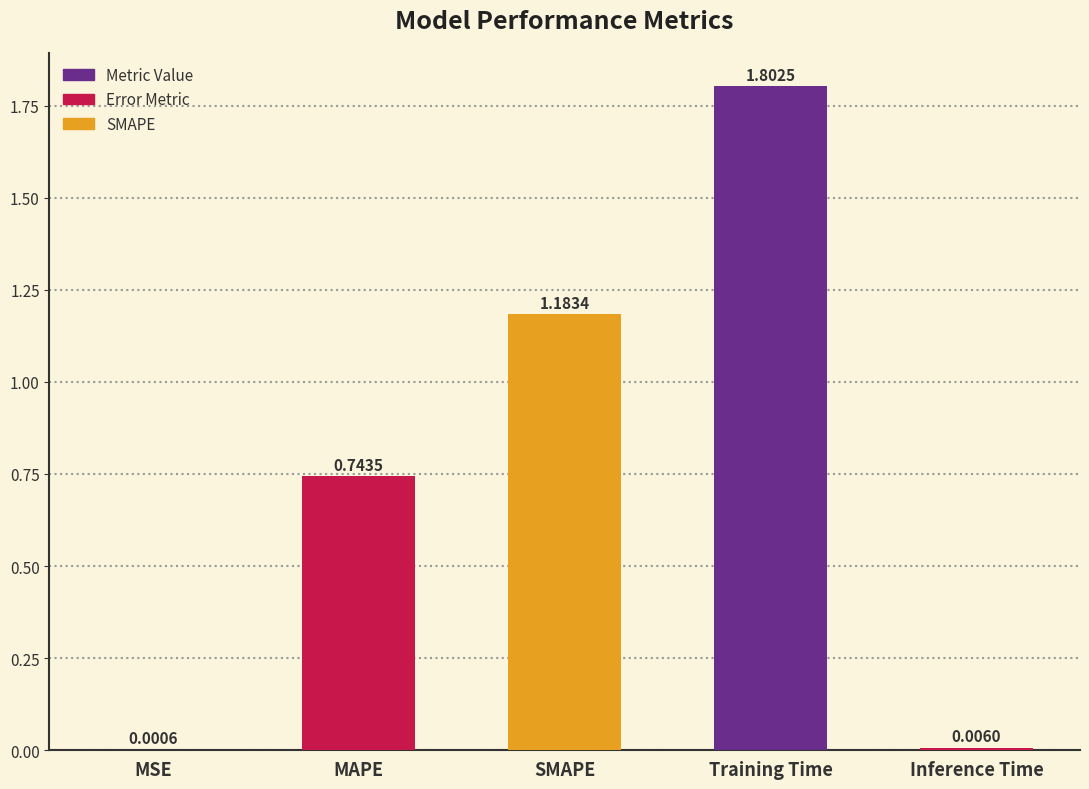

Which has a higher value, MAPE or Inference Time?

MAPE